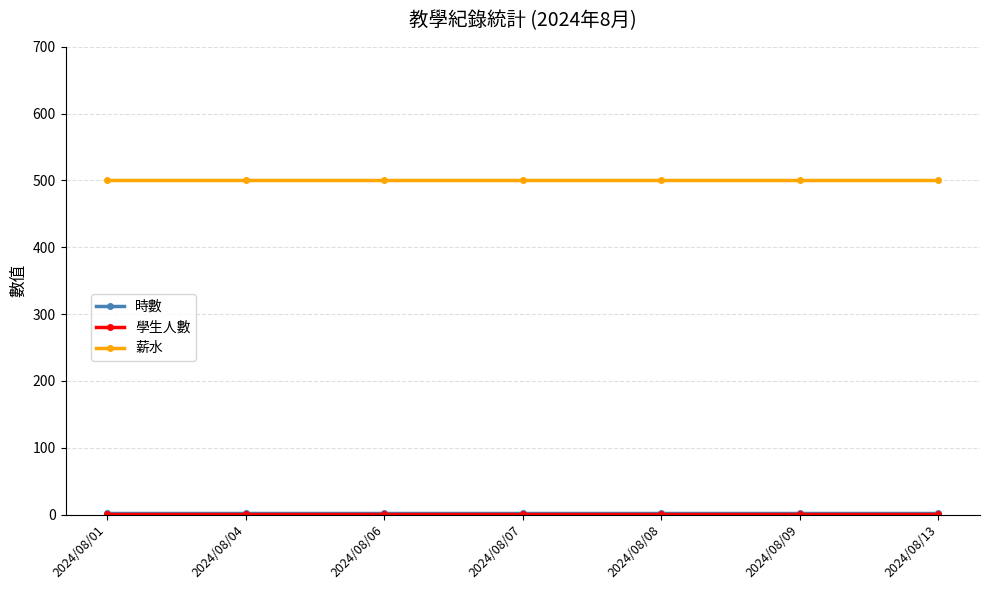

Which series has the largest total across all categories?

薪水